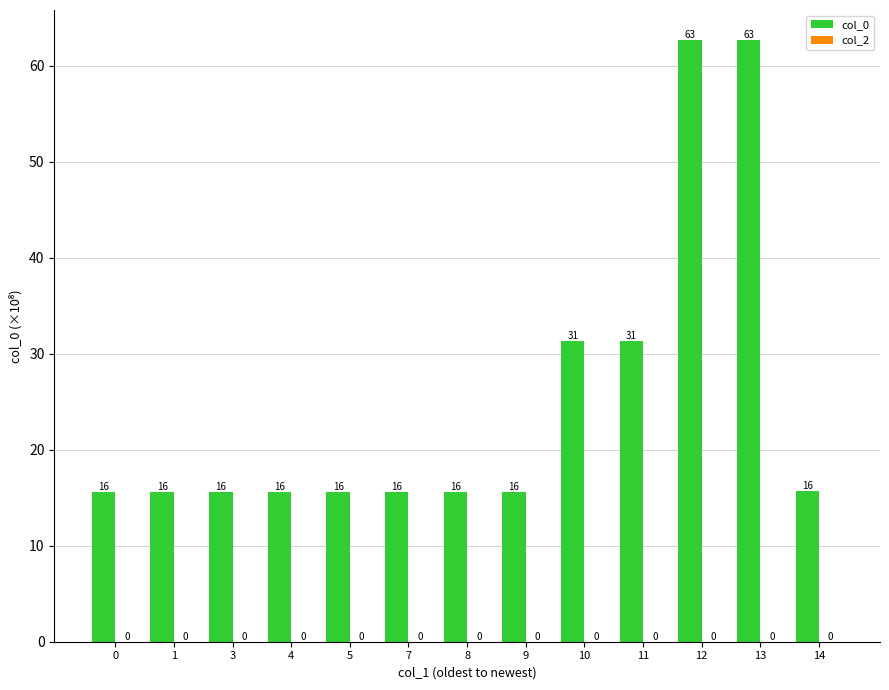

Does the chart contain any negative values?

No